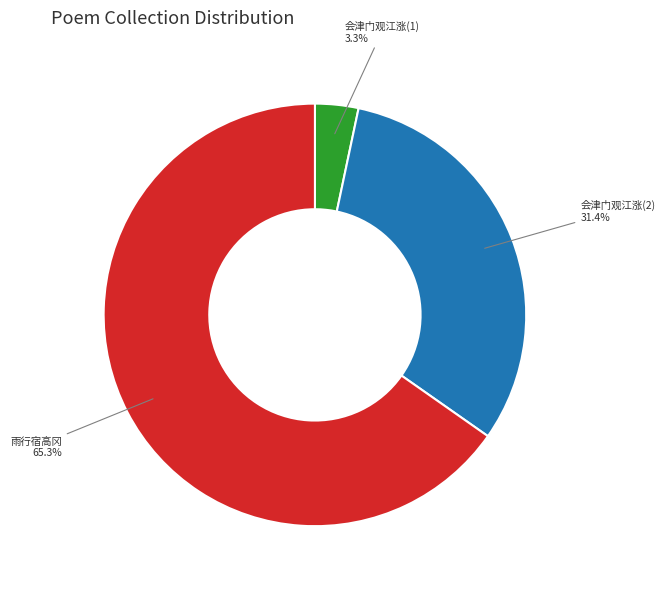

Does any single category account for the majority?

Yes